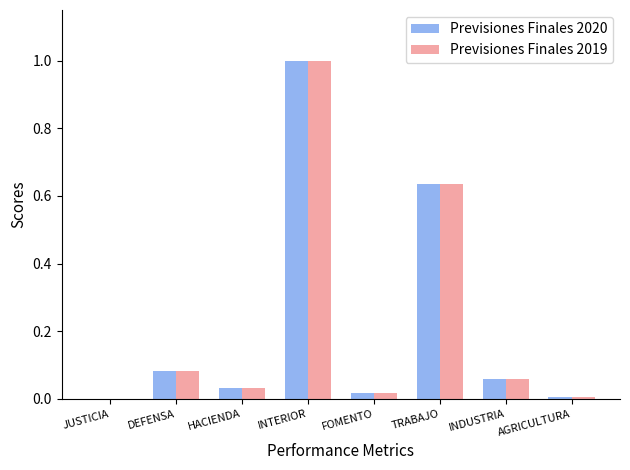

Which category has the highest value in the Previsiones Finales 2020 series?

INTERIOR